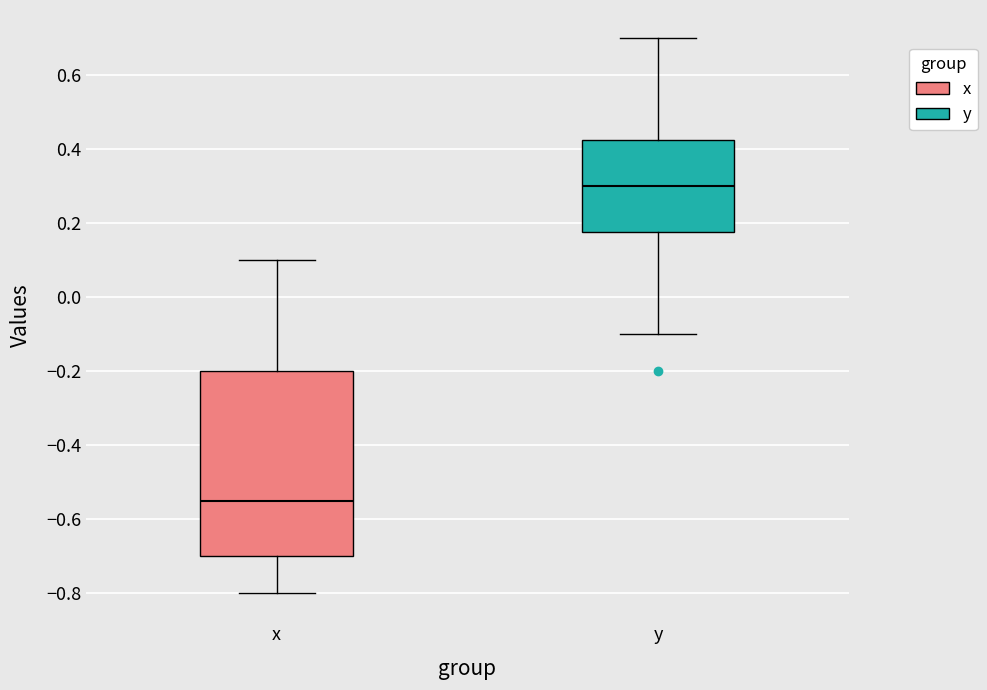

Which box is the tallest, from its lower edge to its upper edge?

x